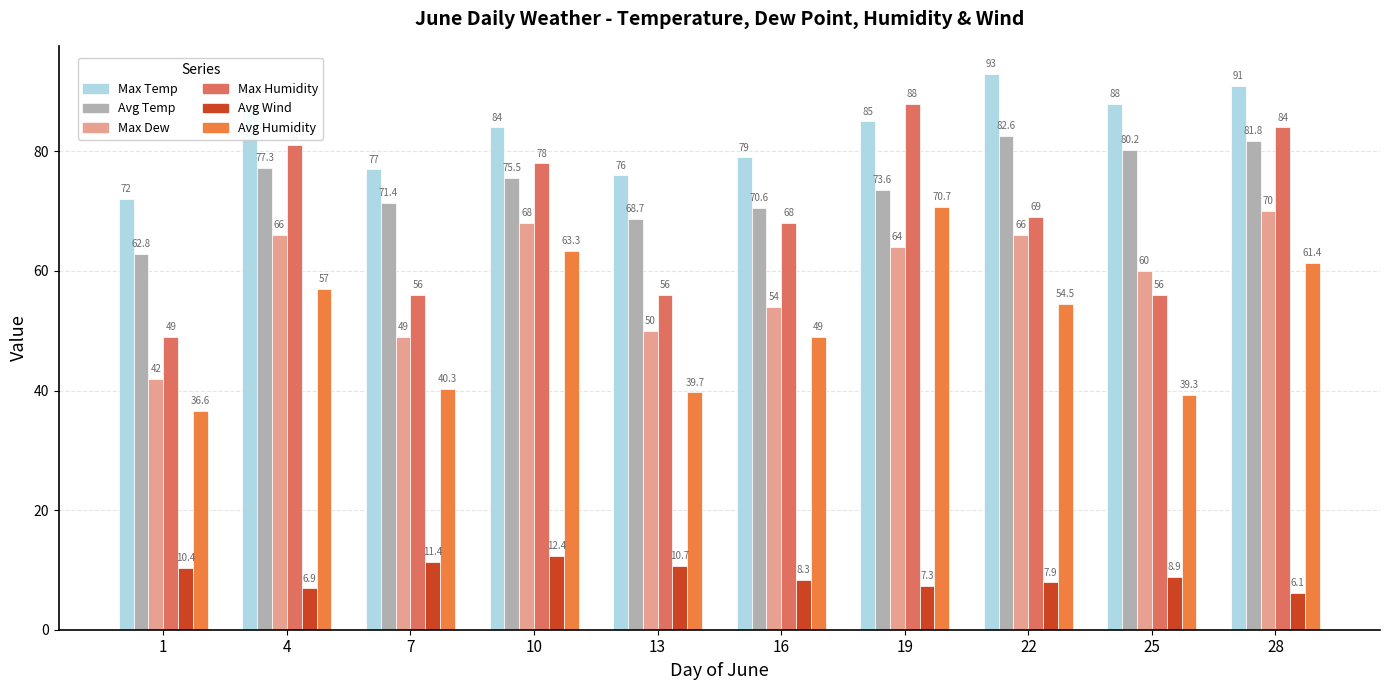

How many categories are shown in the chart?

10